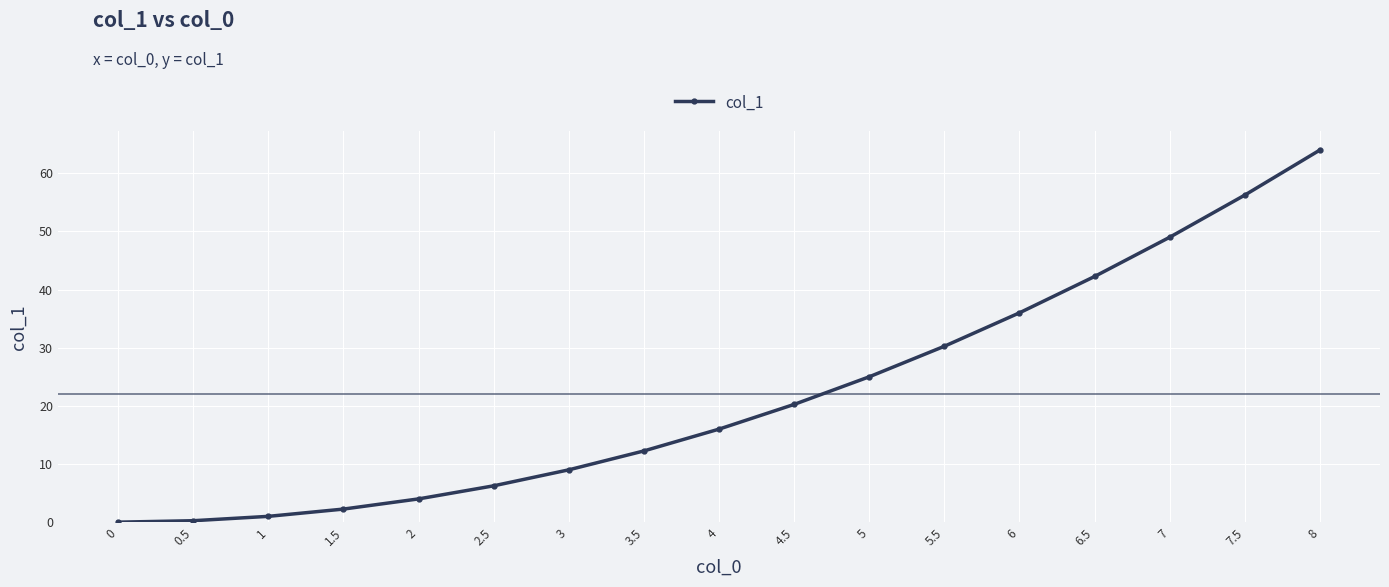

What is the value of the 13th point from the left?

36.0